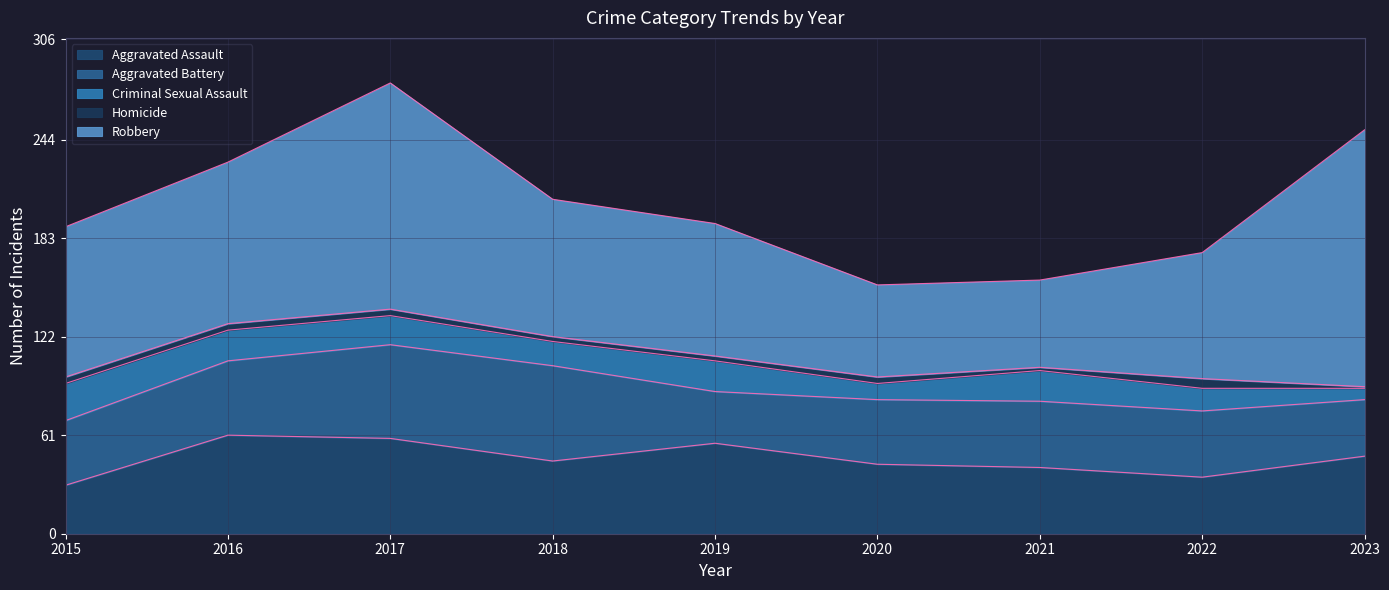

At which label is Criminal Sexual Assault closest to 15?

2018